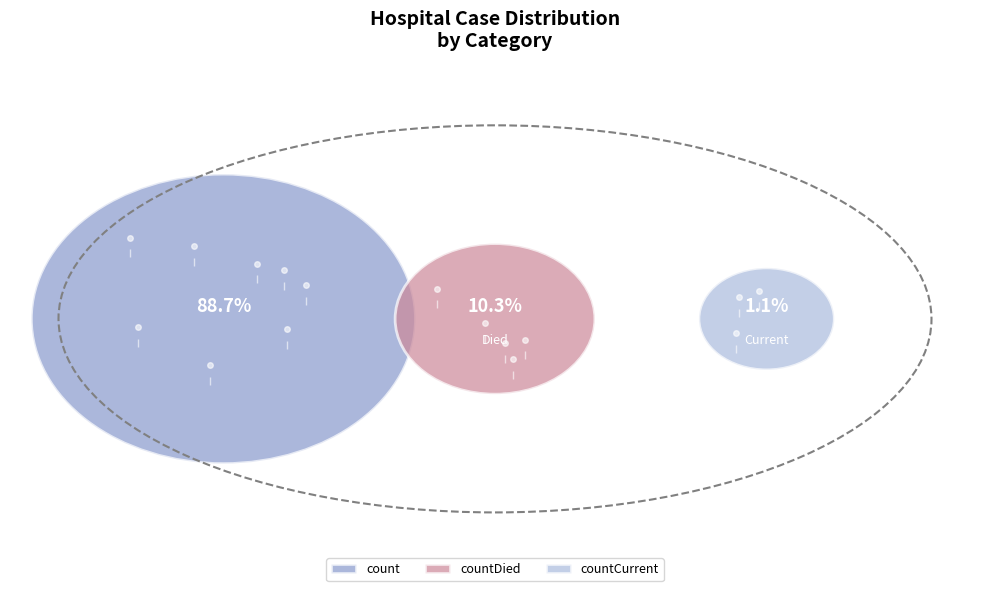

Is the sum of countCurrent and countDied greater than half?

No